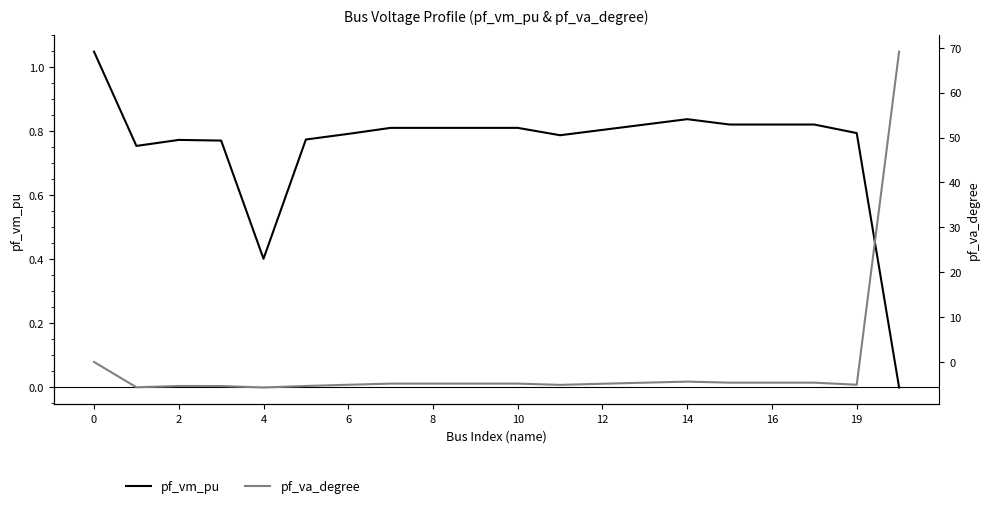

What is the difference between the highest and lowest values at 19?

5.7